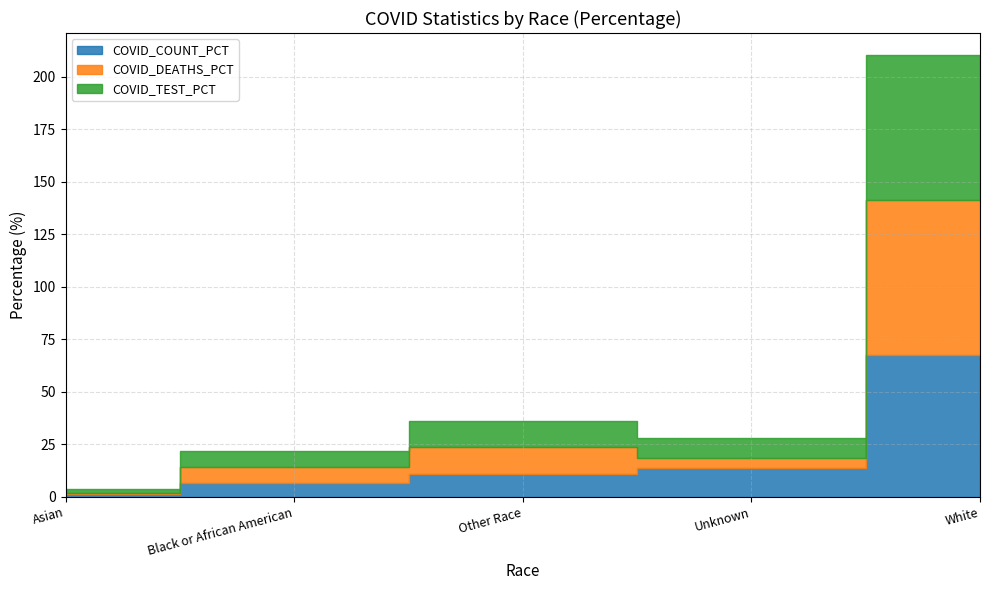

Which category has the highest value across all series?

White